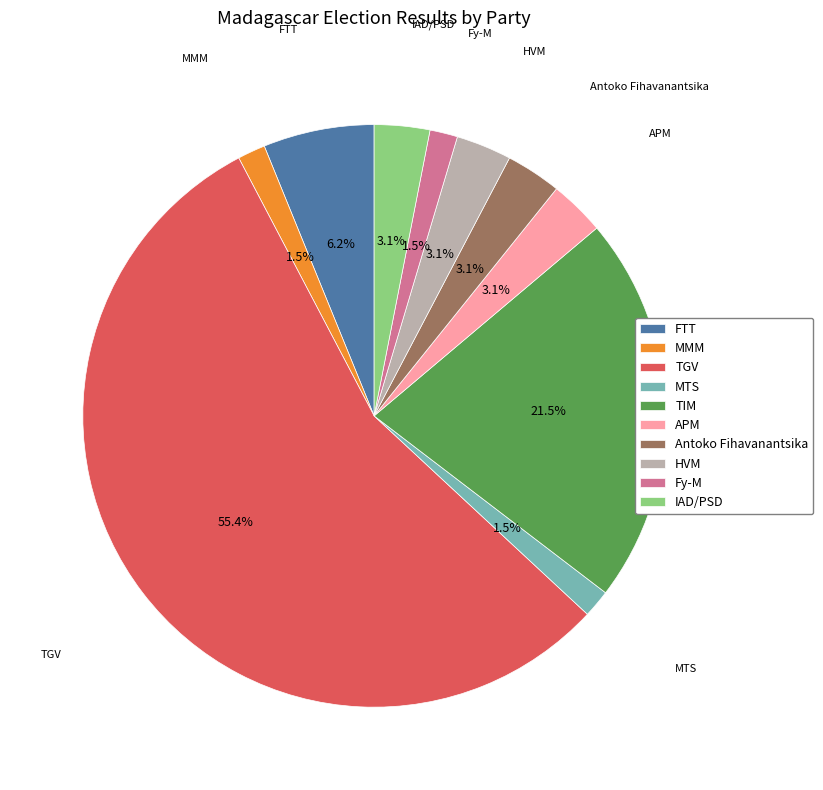

Which category accounts for the majority?

TGV